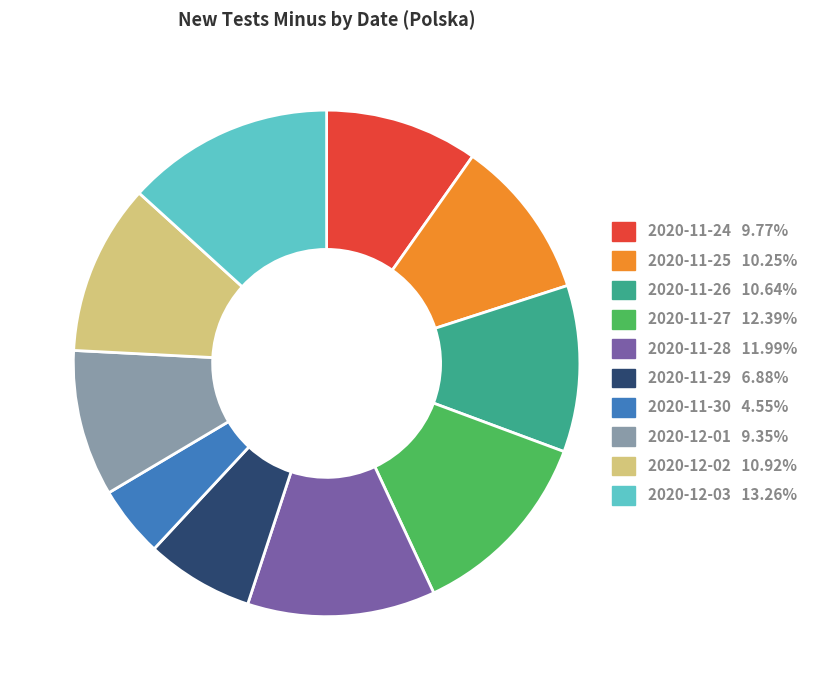

Which category has the smallest portion of the pie?

2020-11-30